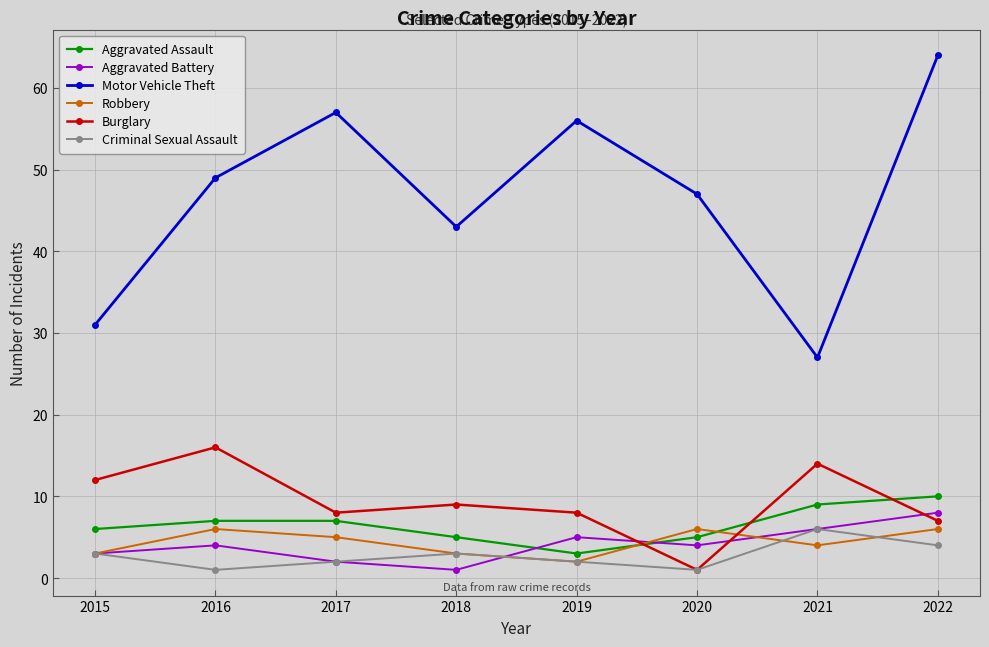

Which series has the largest range (max minus min)?

Motor Vehicle Theft